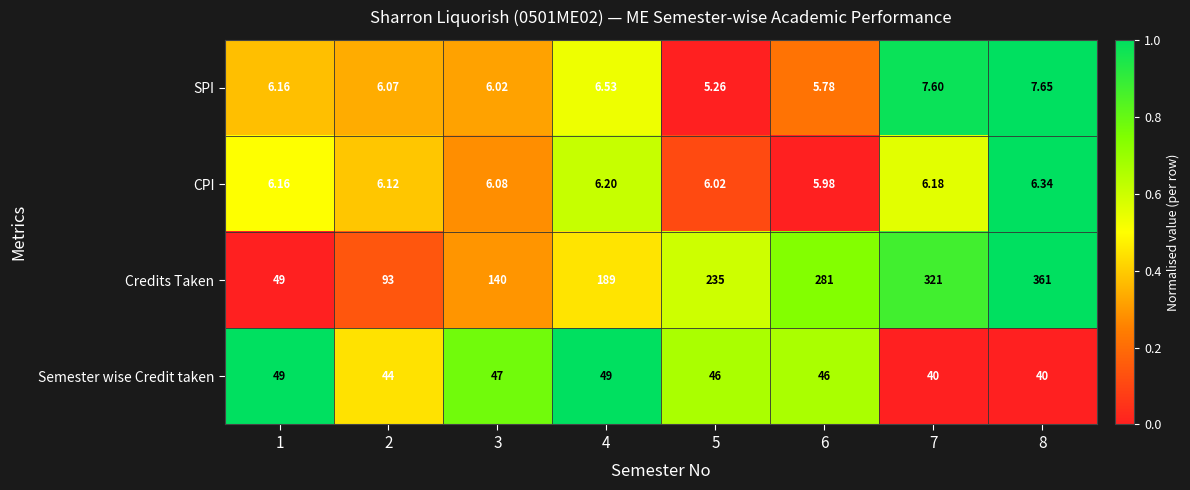

At which category is the sum across all series the highest?

8